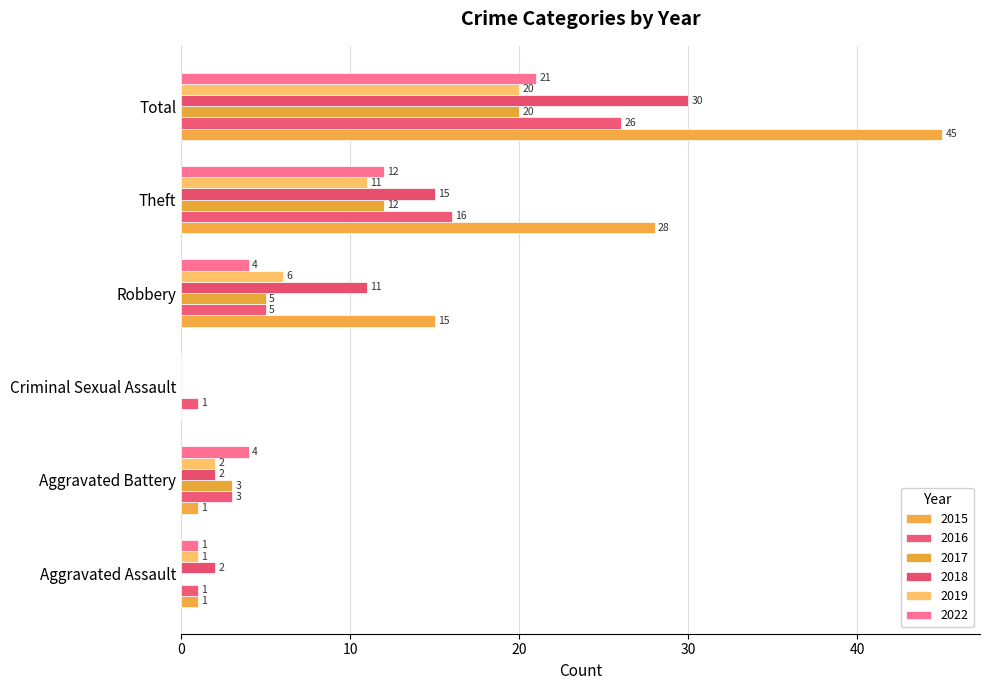

How many categories are shown in the chart?

6